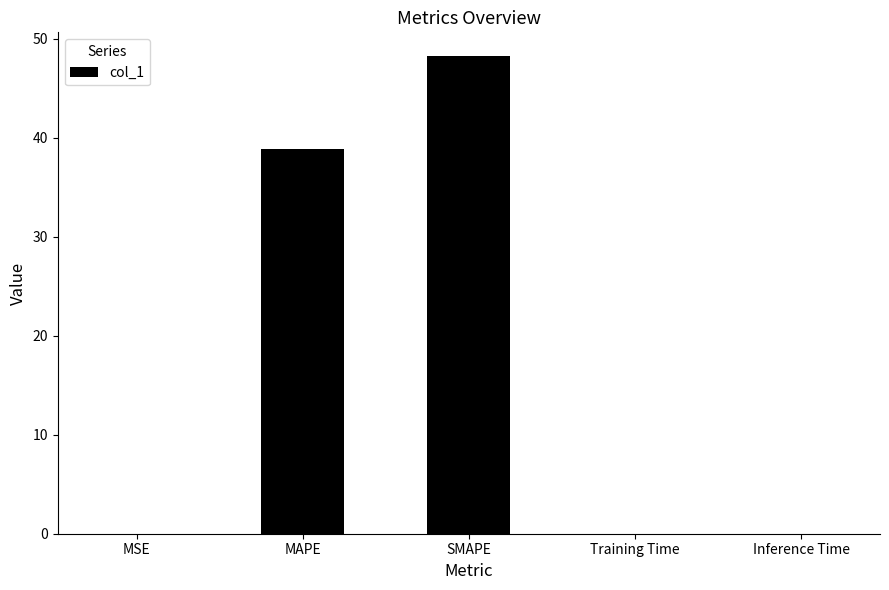

What is the change in value from SMAPE to Inference Time?

-48.2